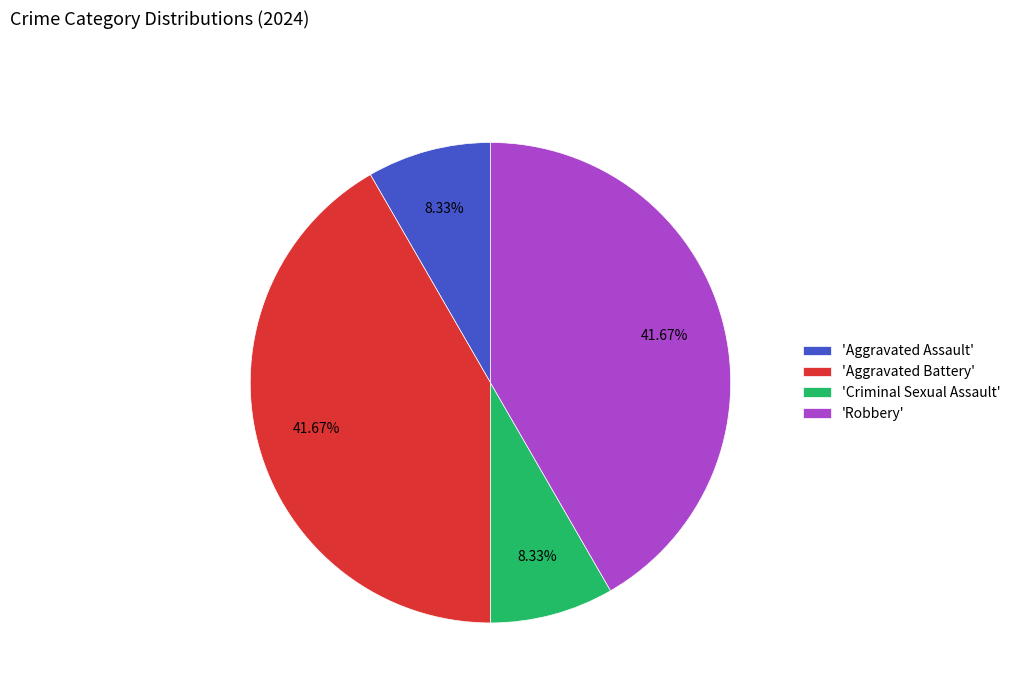

Is 'Robbery' the majority of the pie?

No